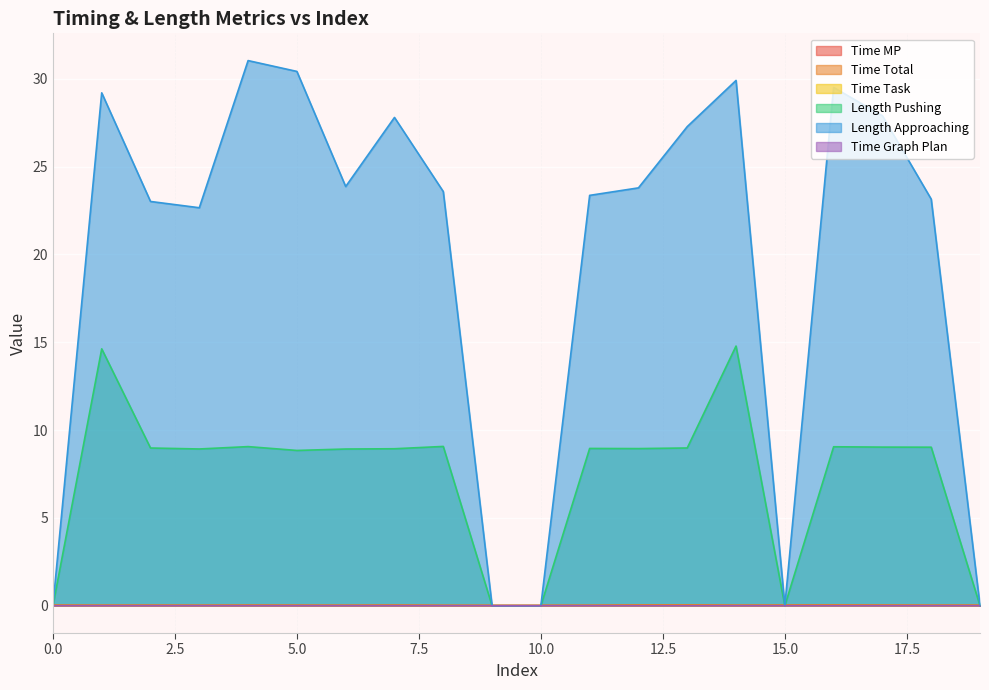

Where do Length Approaching and Time Total first cross each other?

0 and 1